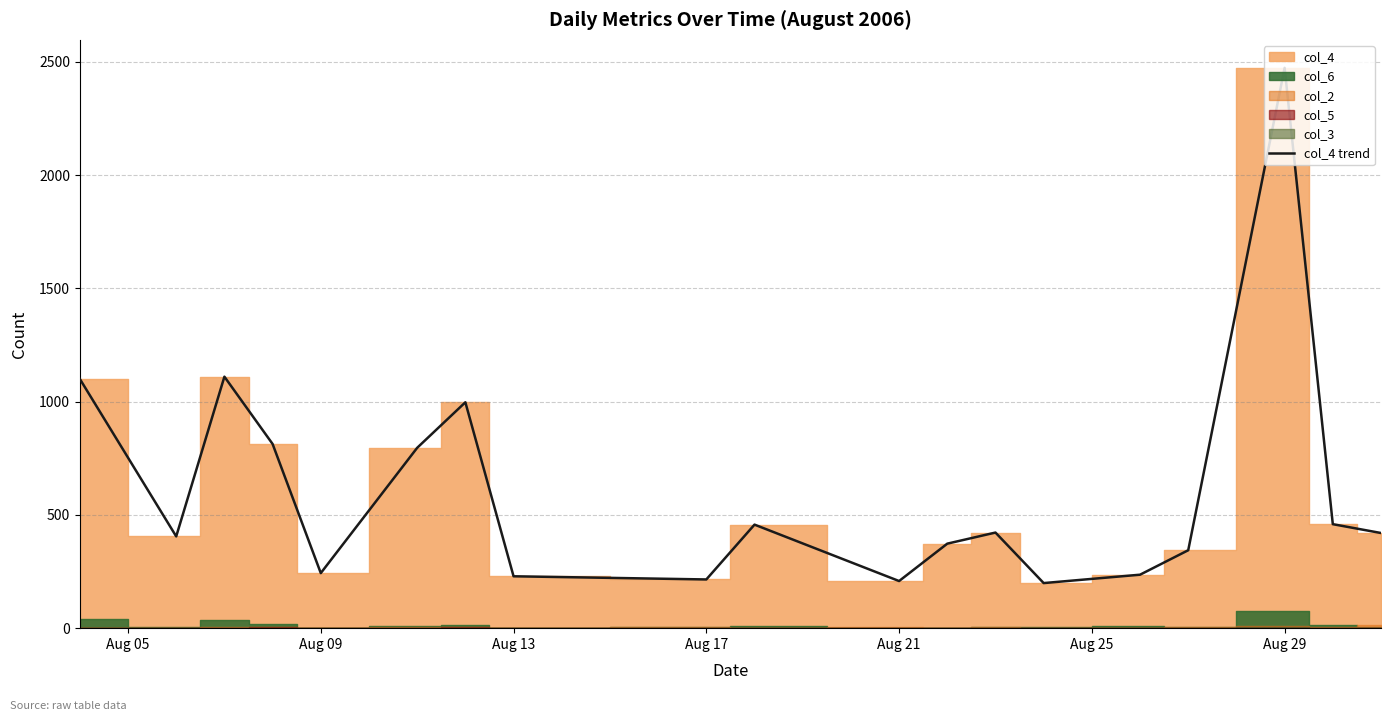

How many lines are shown in the chart?

1